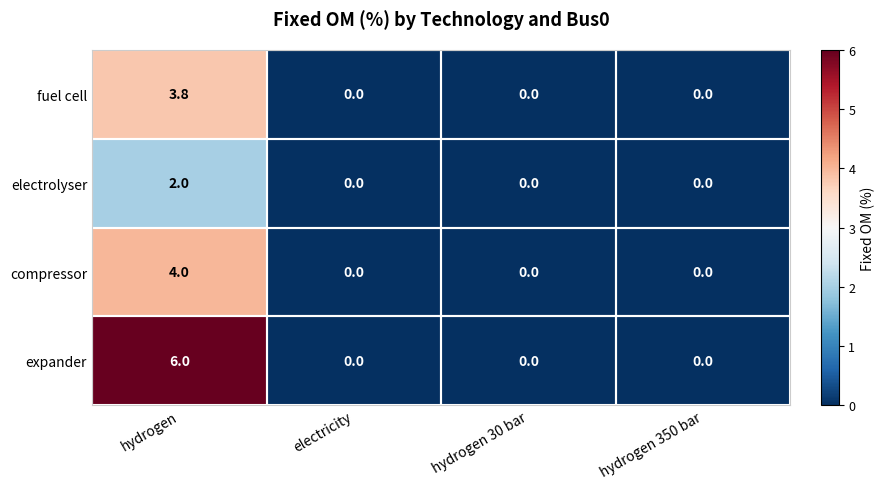

What is the greatest value displayed?

6.0